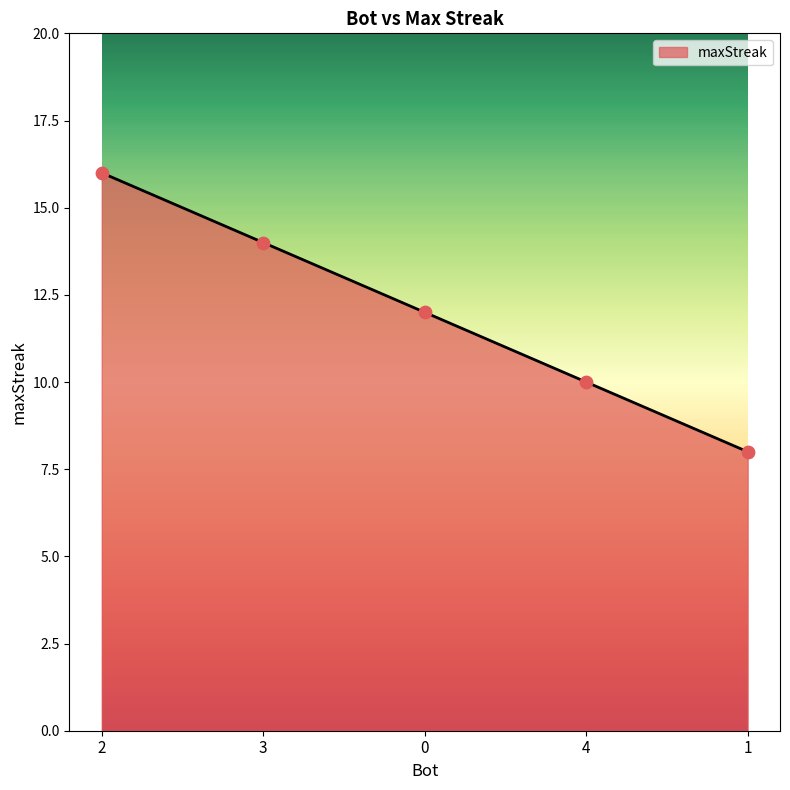

Which has a higher value, 4 or 2?

2